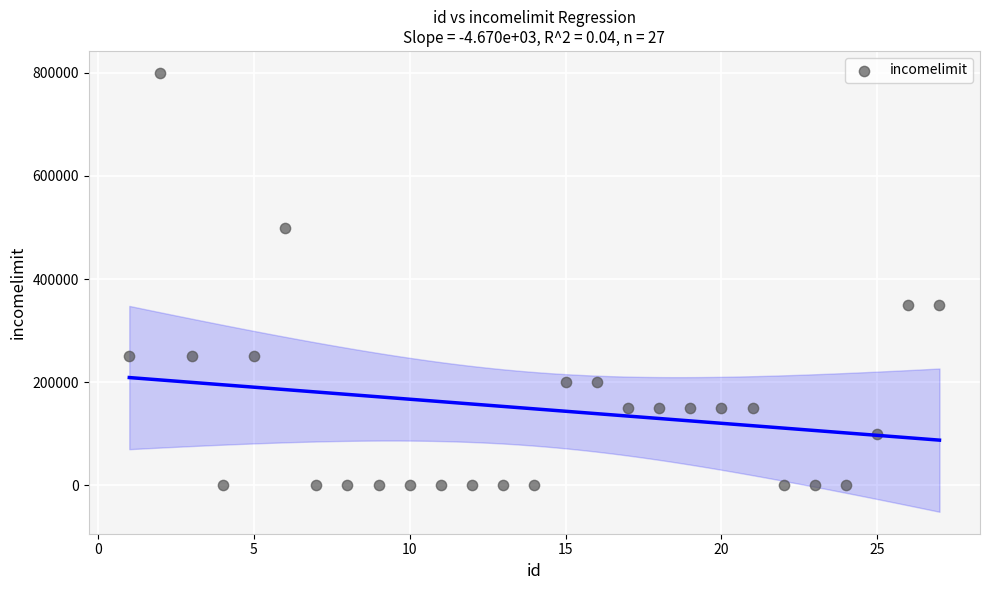

What is the range of X values (max minus min)?

26